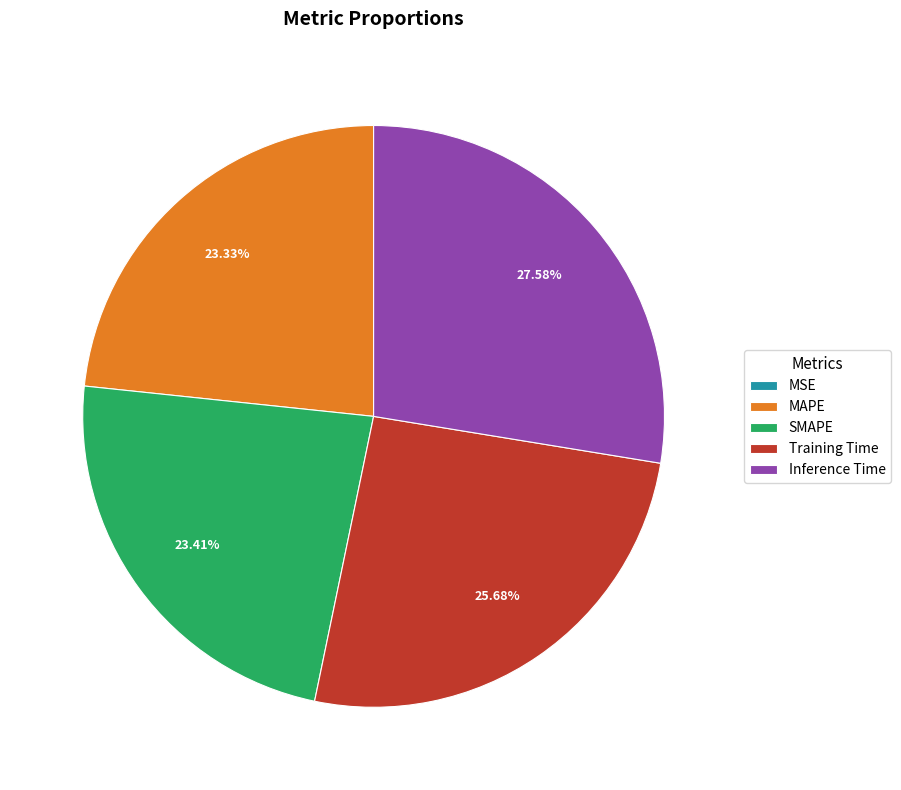

Is it true that Training Time is 26% of the pie?

True